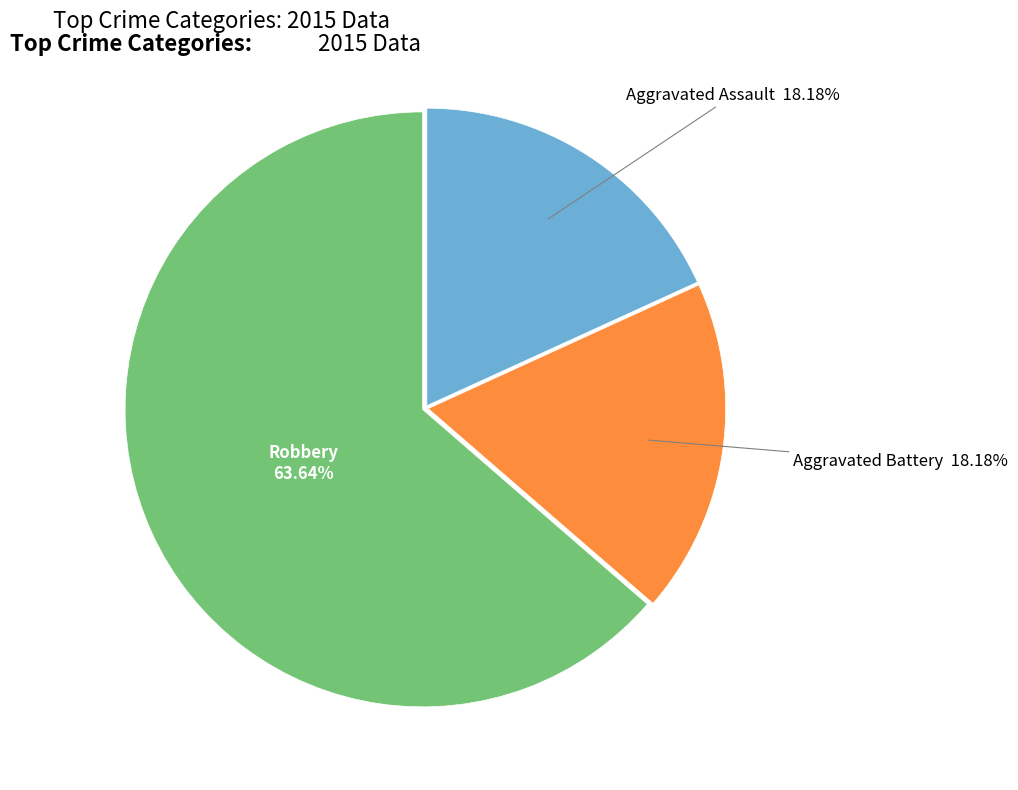

How many slices are in this pie chart?

3